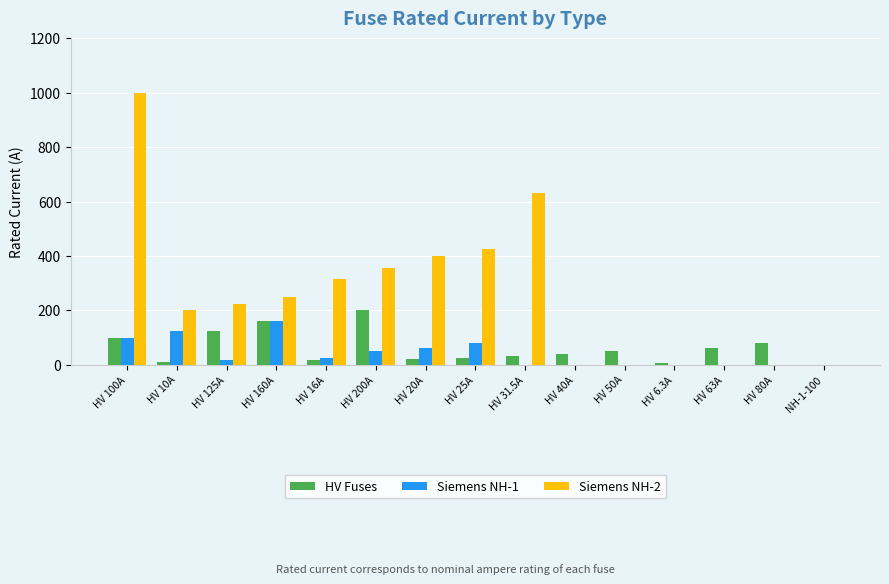

Which series has the widest spread of values?

Siemens NH-2